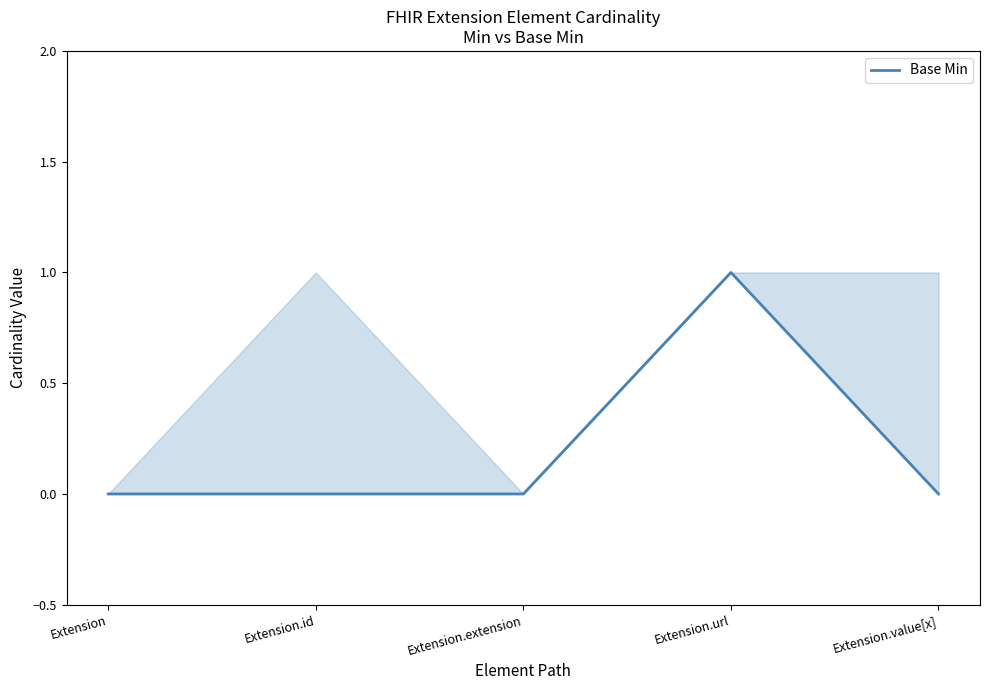

The chart shows a value of 0 at Extension.extension. True or false?

True